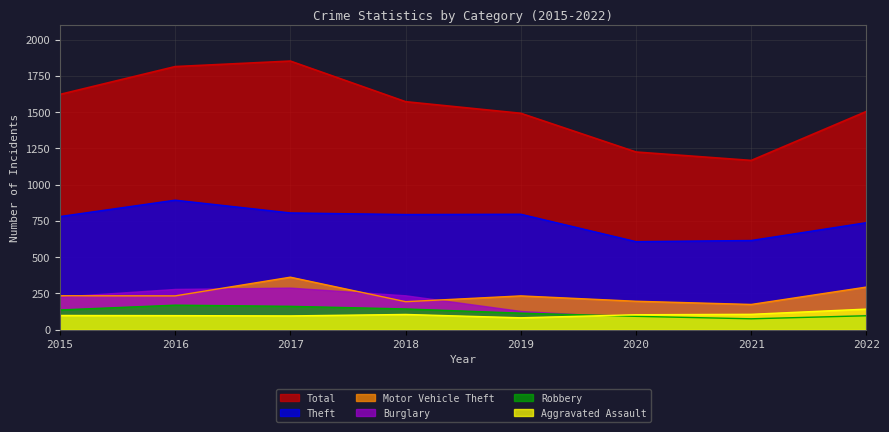

Which label corresponds to the smallest value in the chart?

2021